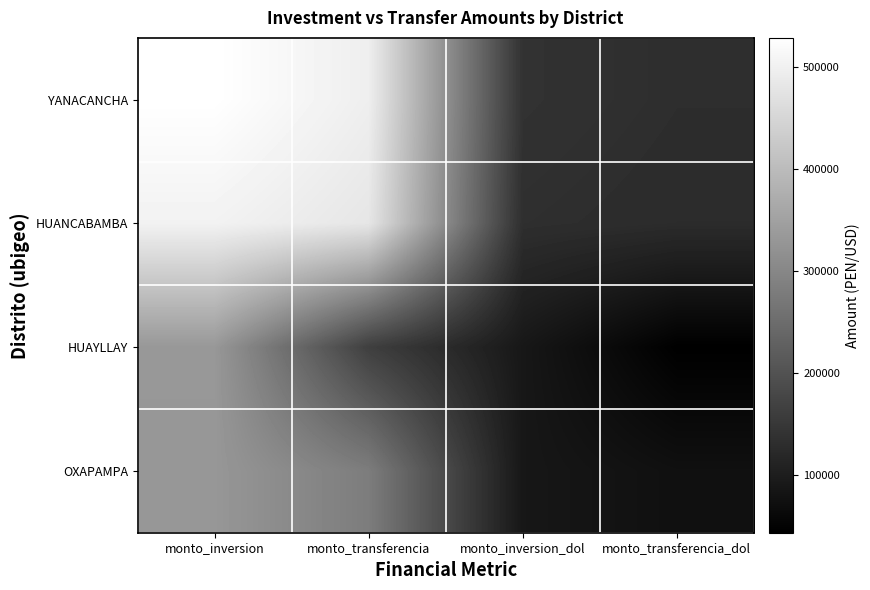

What is the greatest value displayed?

528376.8